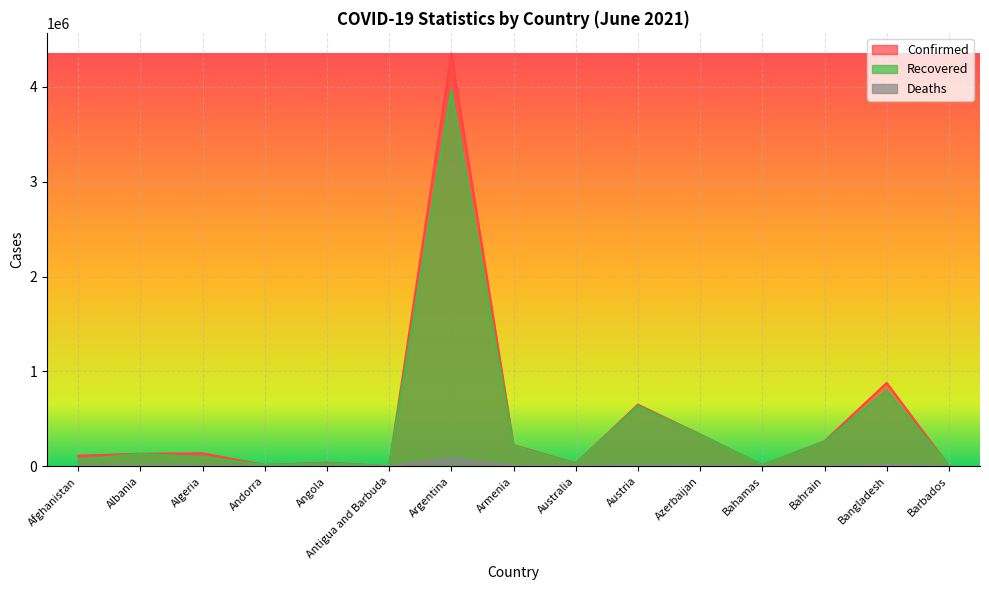

Which series has the widest spread of values?

Confirmed